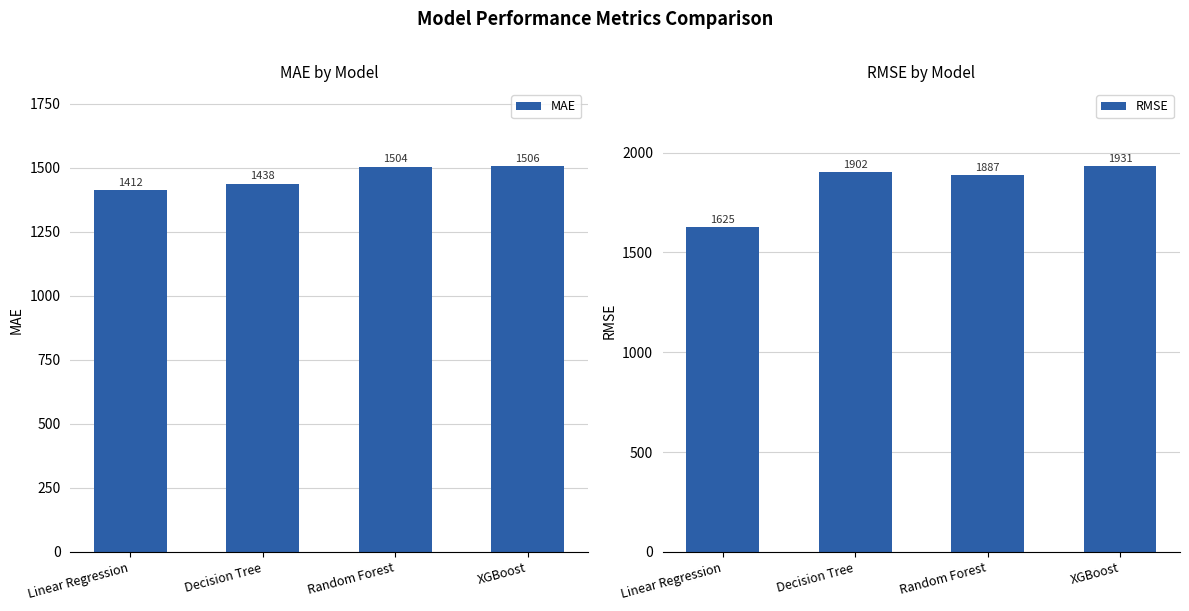

Which series has the largest total across all categories?

RMSE